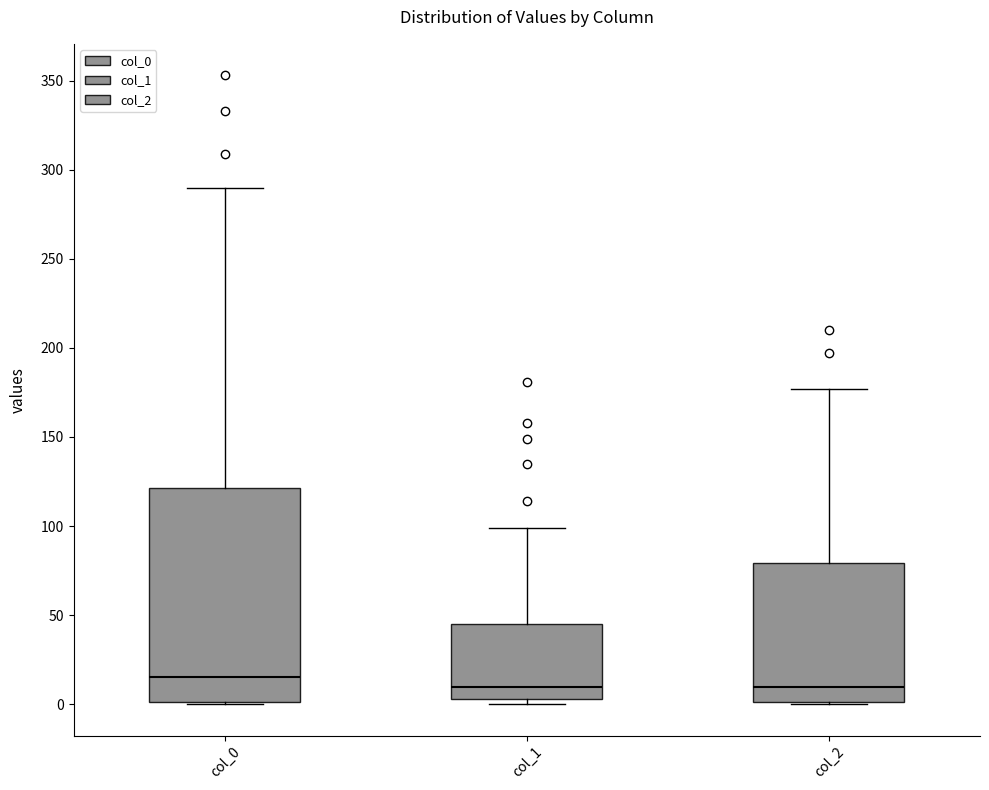

Comparing the boxes themselves (not the whiskers), which one is the tallest?

col_0